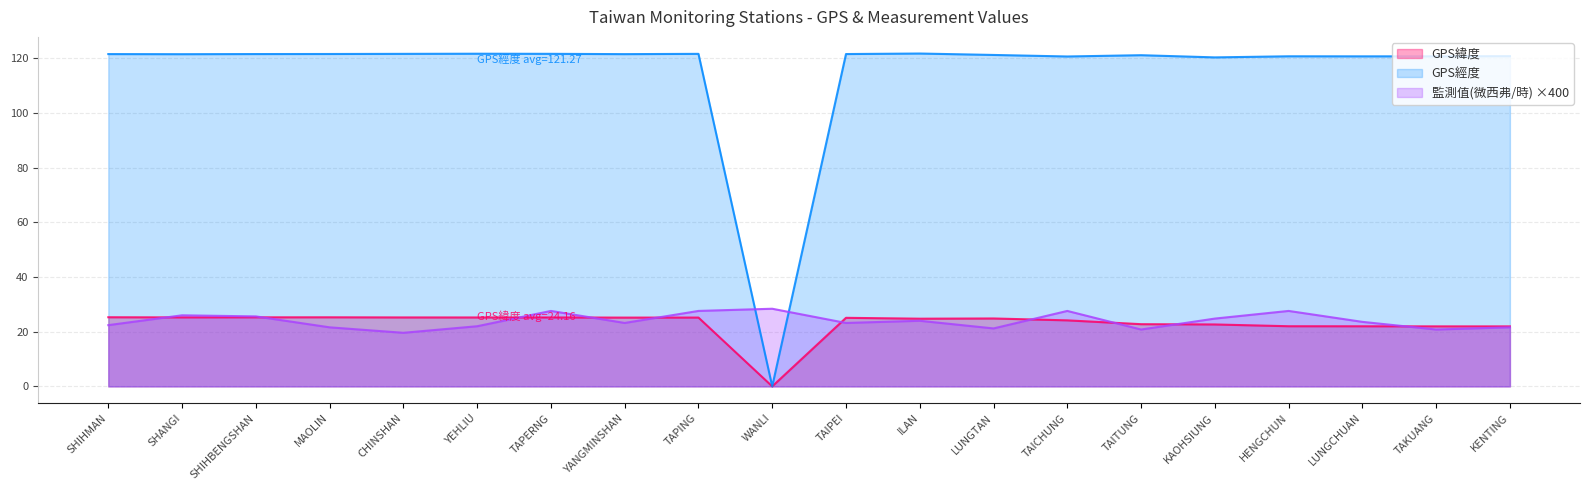

At which category does GPS經度 reach its first local peak?

YEHLIU